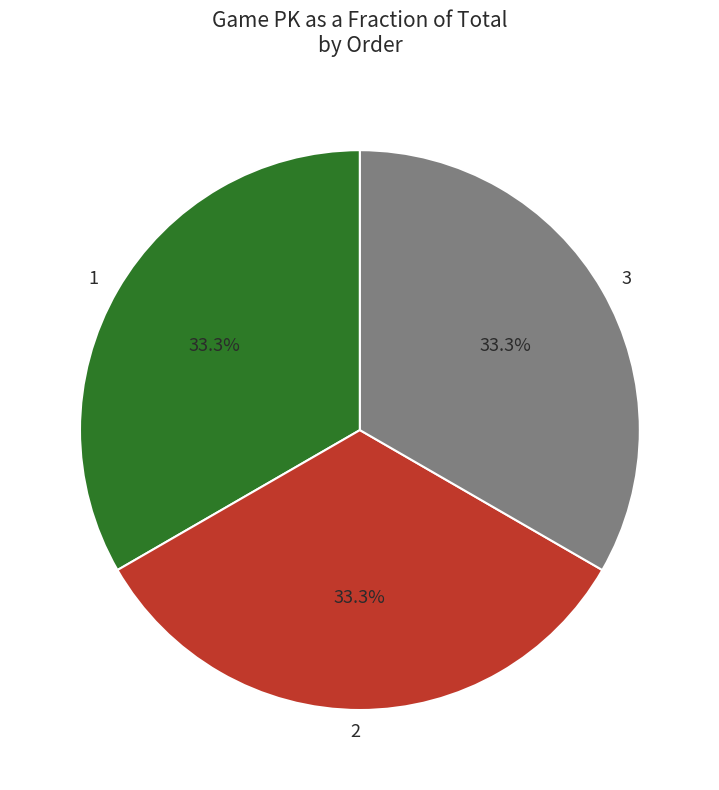

What percentage is NOT represented by 2?

66.7%